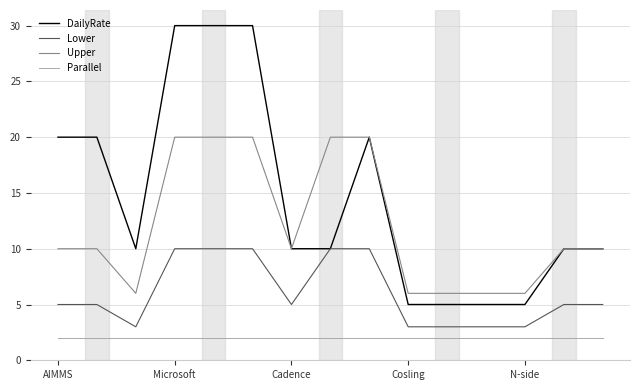

Rank the series by their average value, from lowest to highest.

Parallel, Lower, Upper, DailyRate